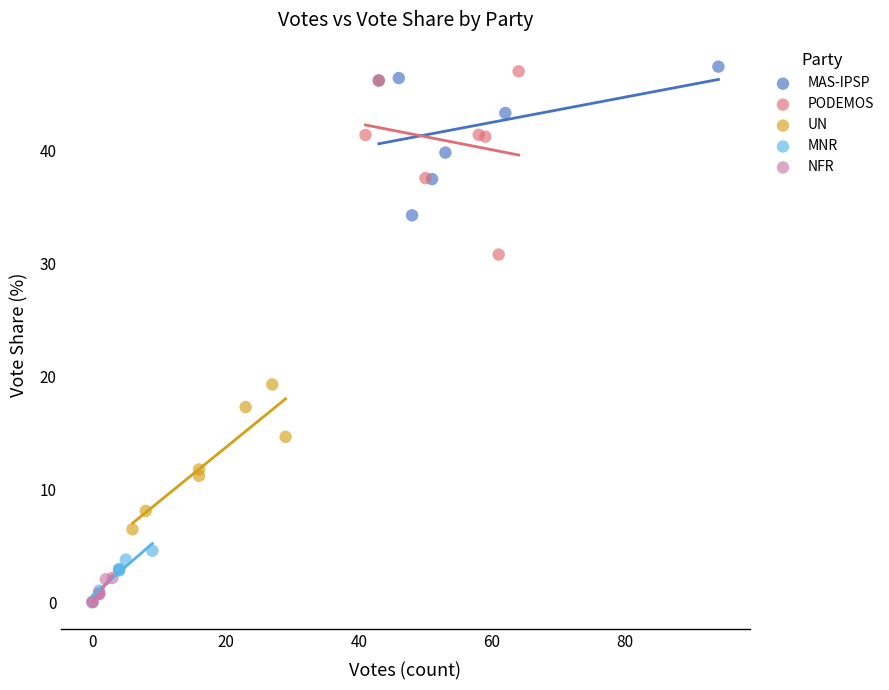

What are all the series names shown in the legend?

MAS-IPSP, PODEMOS, UN, MNR, NFR